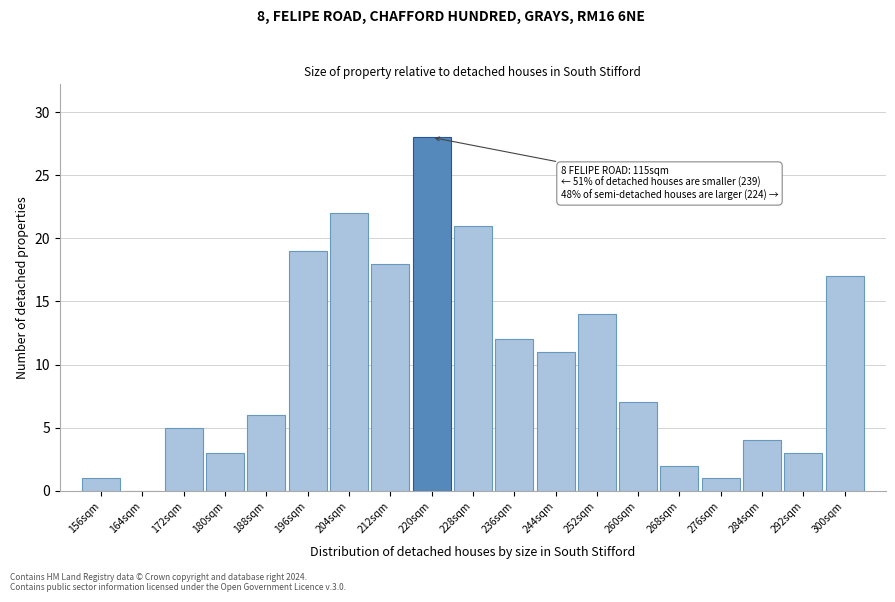

Reading right to left, list all the values displayed in this chart.

300sqm=17	292sqm=3	284sqm=4	276sqm=1	268sqm=2	260sqm=7	252sqm=14	244sqm=11	236sqm=12	228sqm=21	220sqm=28	212sqm=18	204sqm=22	196sqm=19	188sqm=6	180sqm=3	172sqm=5	164sqm=0	156sqm=1